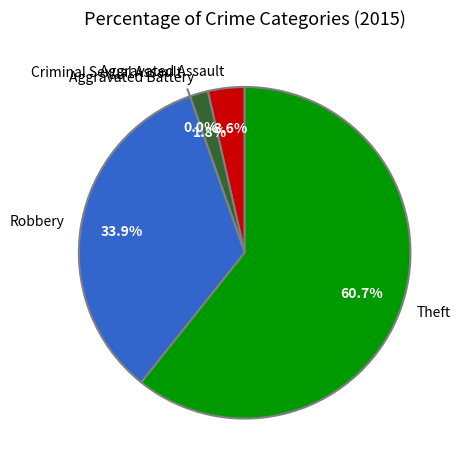

To the nearest percent, what is the difference between the Theft and Robbery slice percentages?

27%